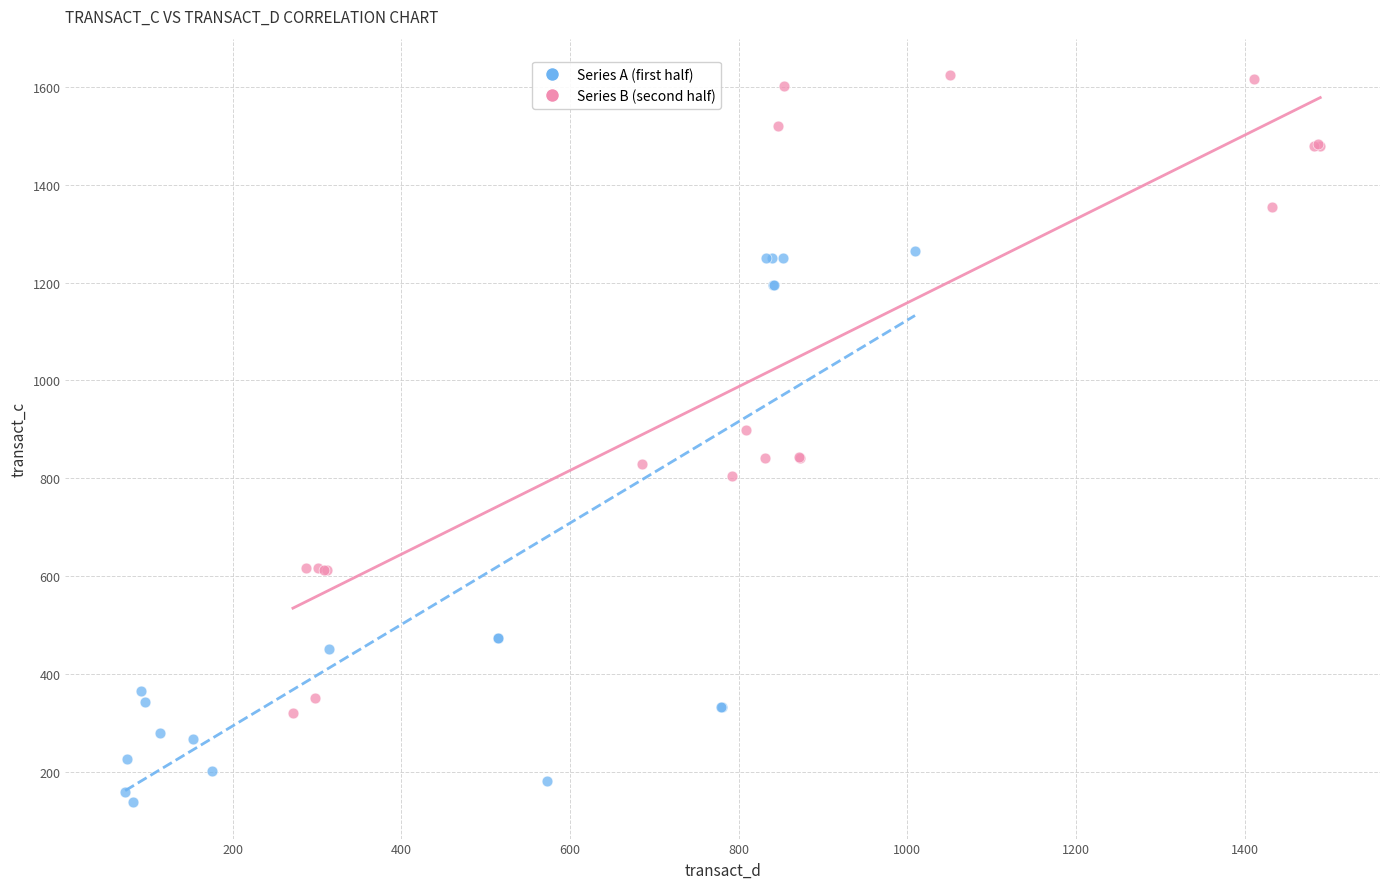

Which series has the widest spread of Y values?

Series B (second half)